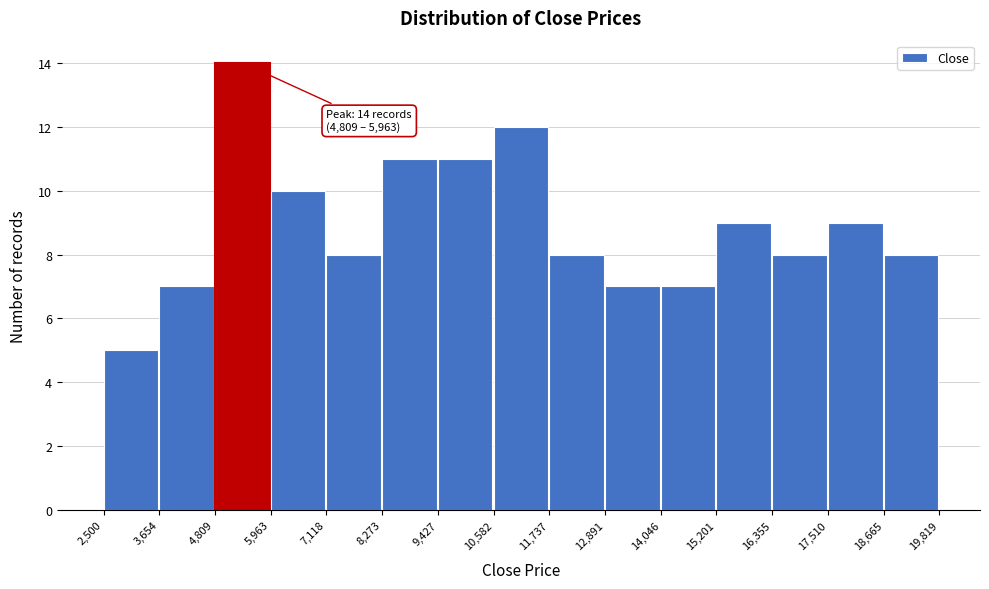

Which range on the x-axis has the tallest bar?

4,809 to 5,963